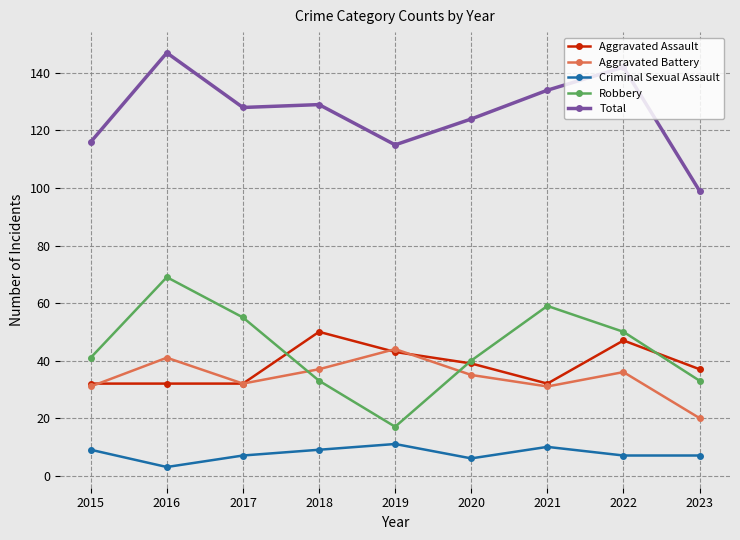

Is this an area chart (filled region under the line)?

No